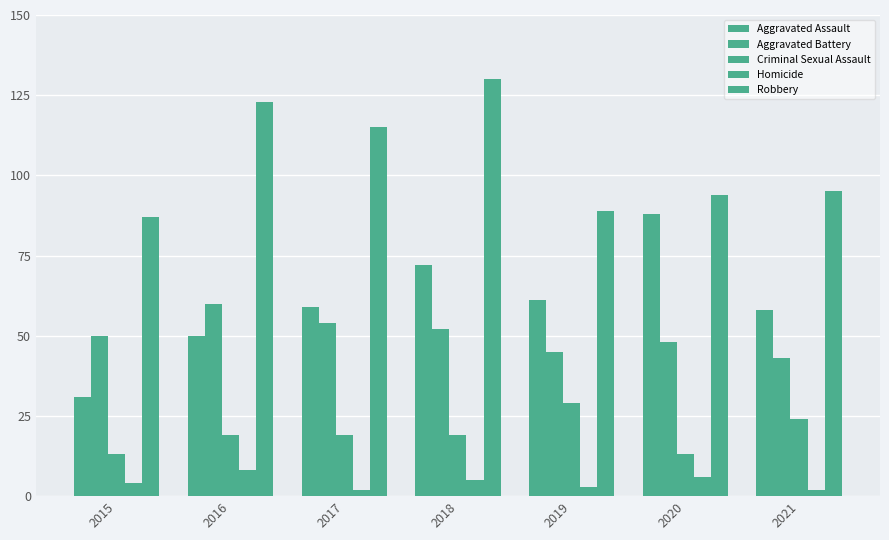

How many bars are there in each group?

5